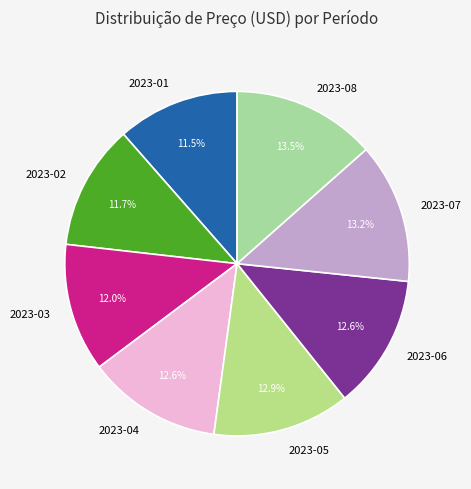

To the nearest percent, what is the combined percentage of 2023-05 and 2023-06?

26%